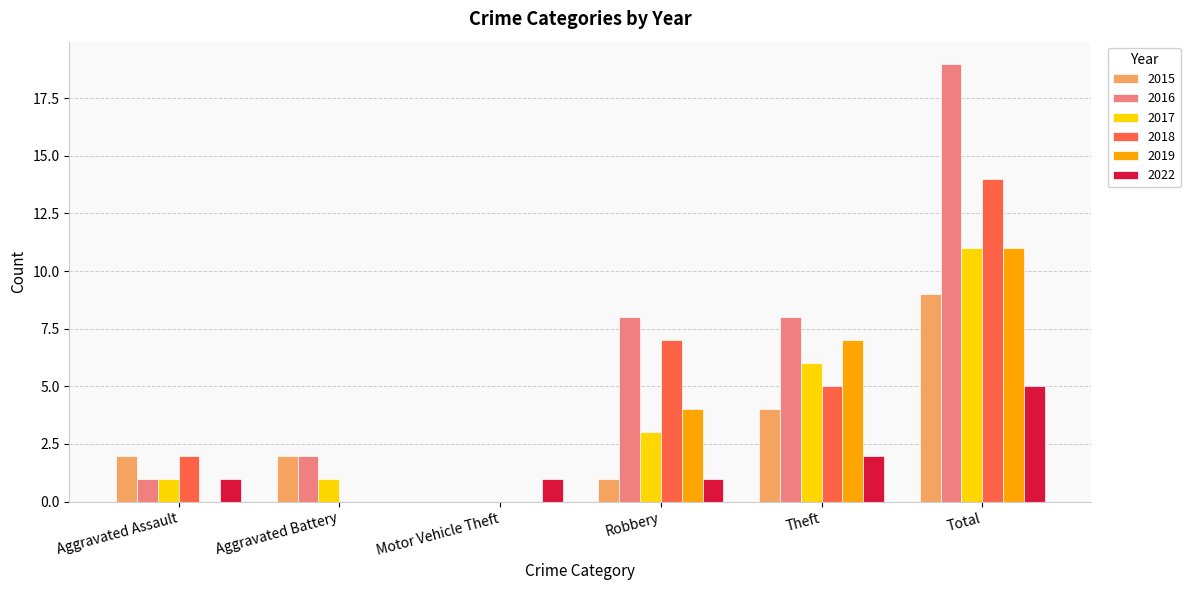

Which label corresponds to the largest value in the chart?

Total